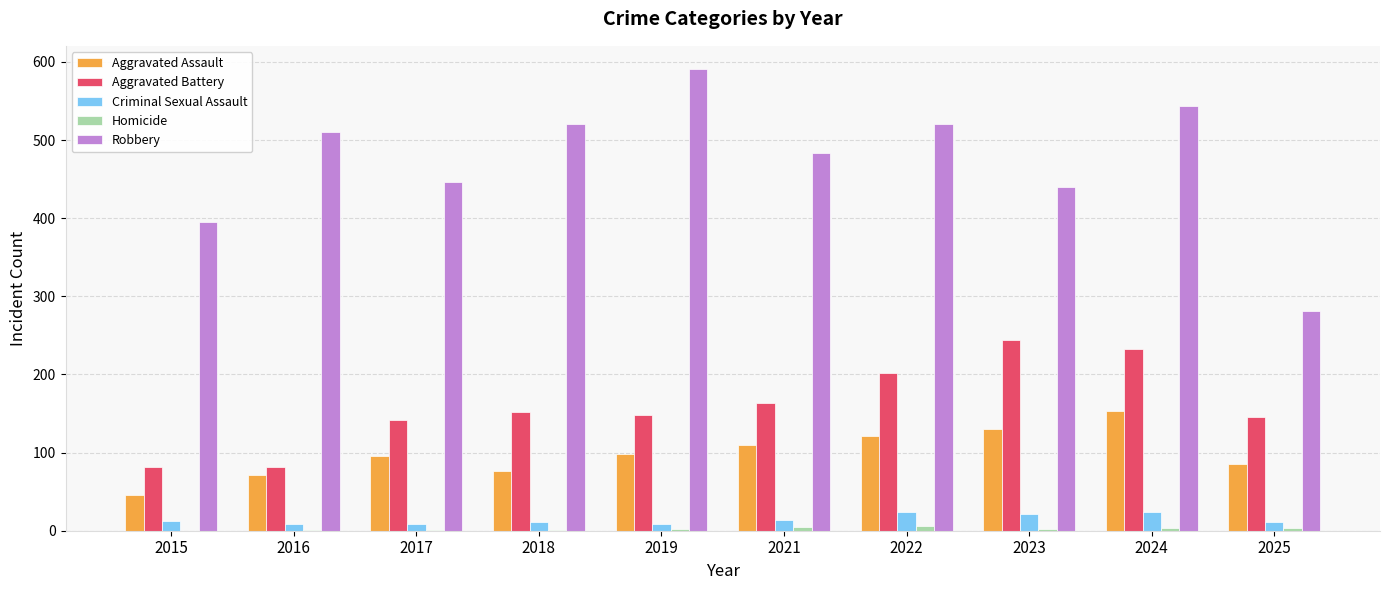

What is the maximum value shown in the chart?

591